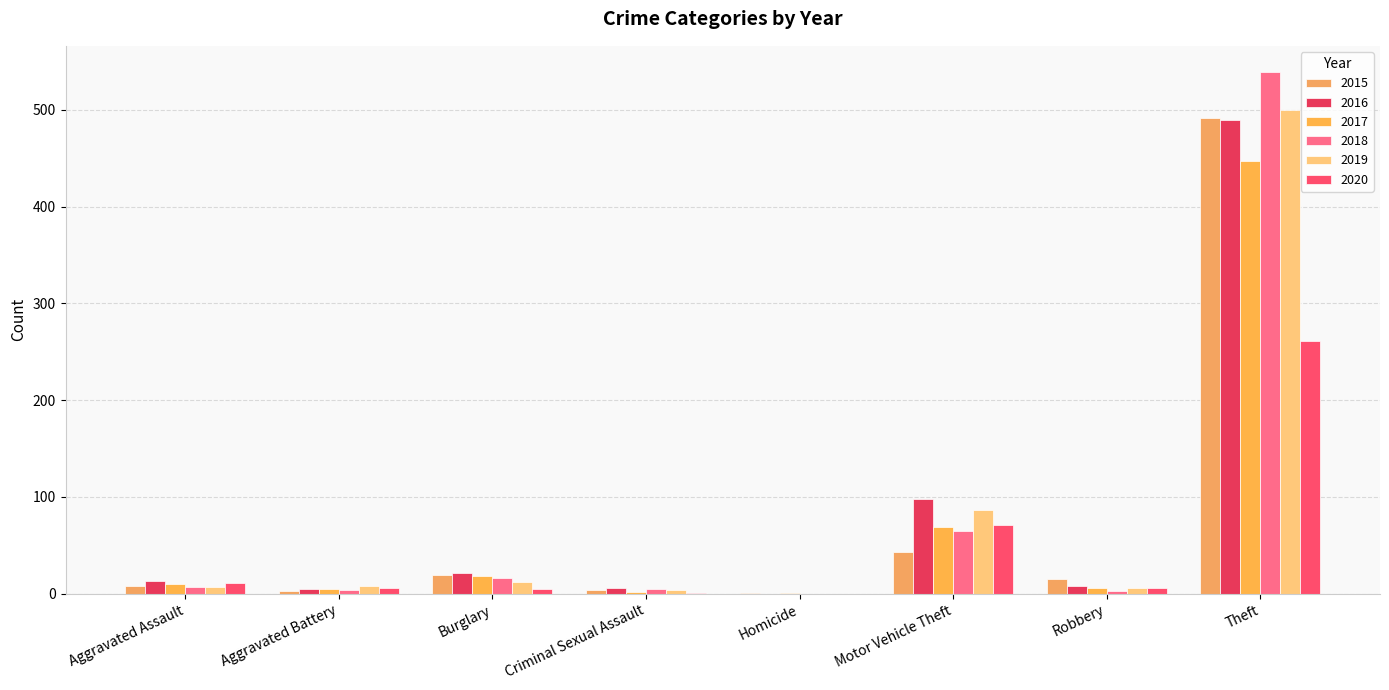

Between Theft and Homicide, which is larger?

Theft